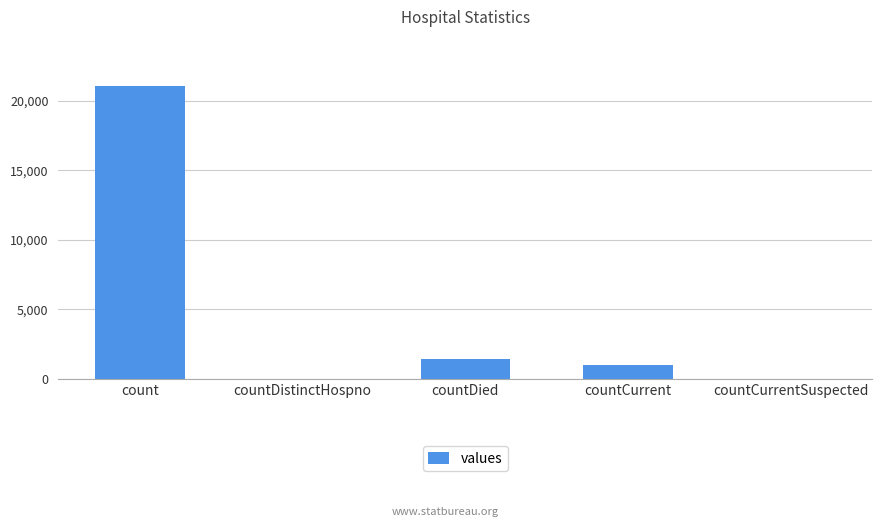

What is the change in value from count to countDied?

-19645